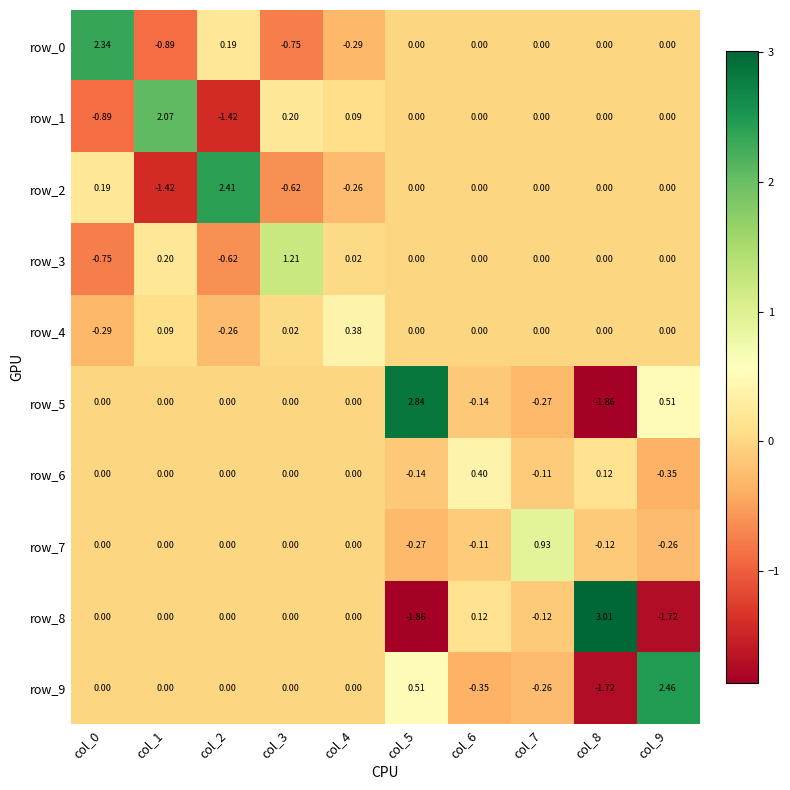

Is the value of row_4 at col_6 greater than the value of row_7 at col_5?

Yes